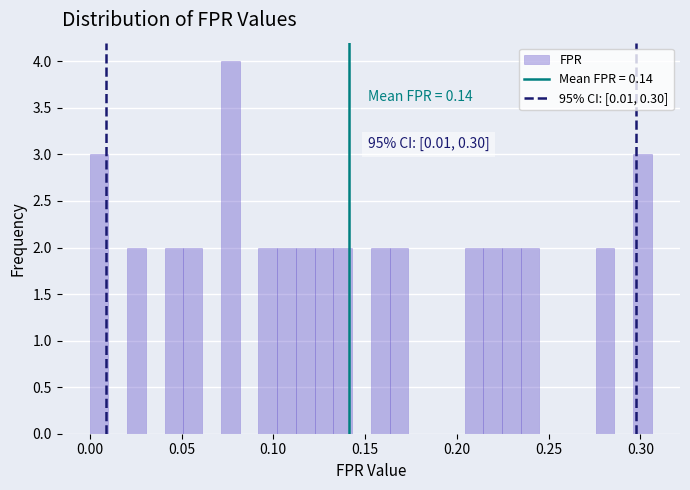

Read against the x-axis, roughly where is the centre of the tallest bar?

0.075